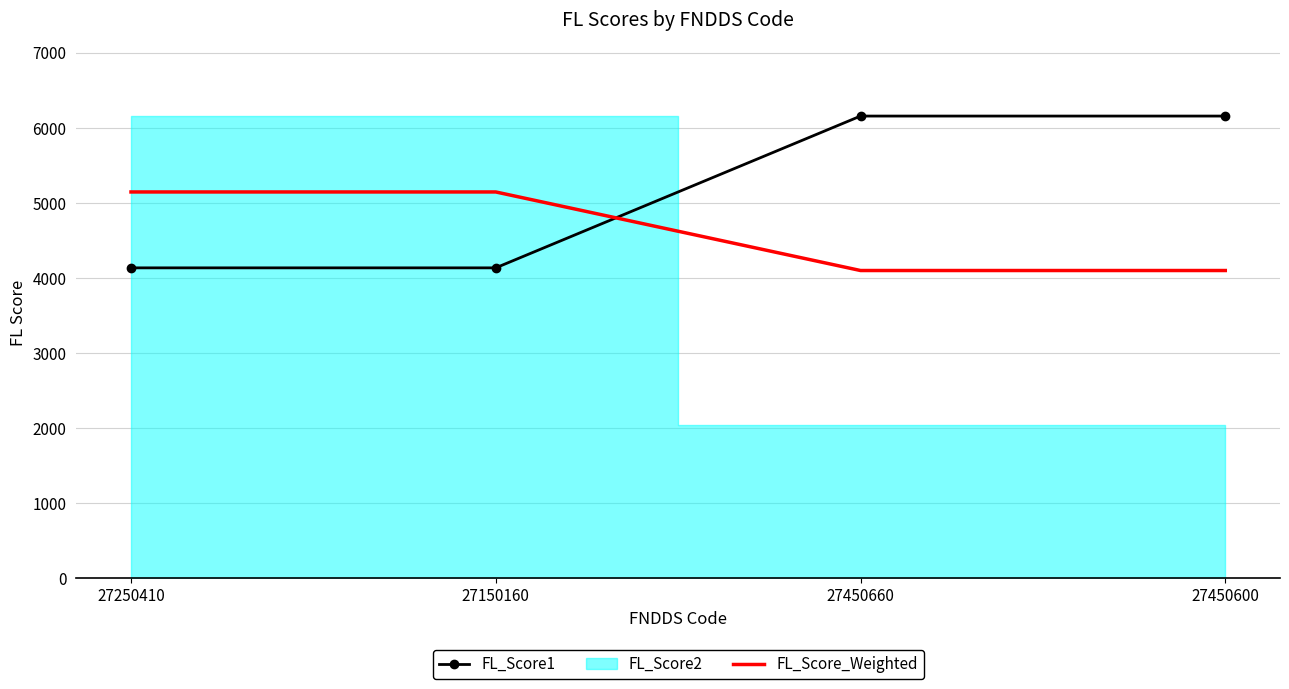

Which series changed the most between 27150160 and 27450600?

FL_Score1